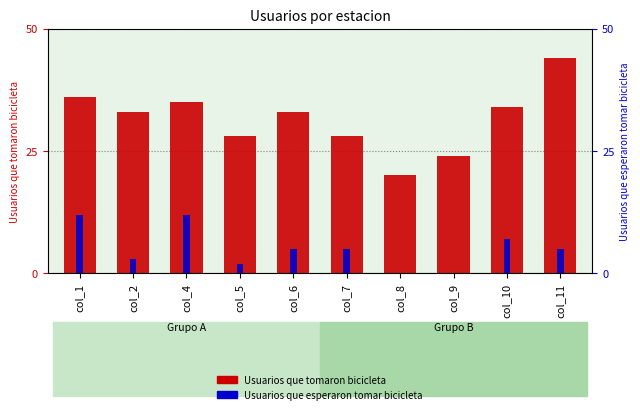

The value of Usuarios que esperaron tomar bicicleta at col_10 is 12. True or false?

False